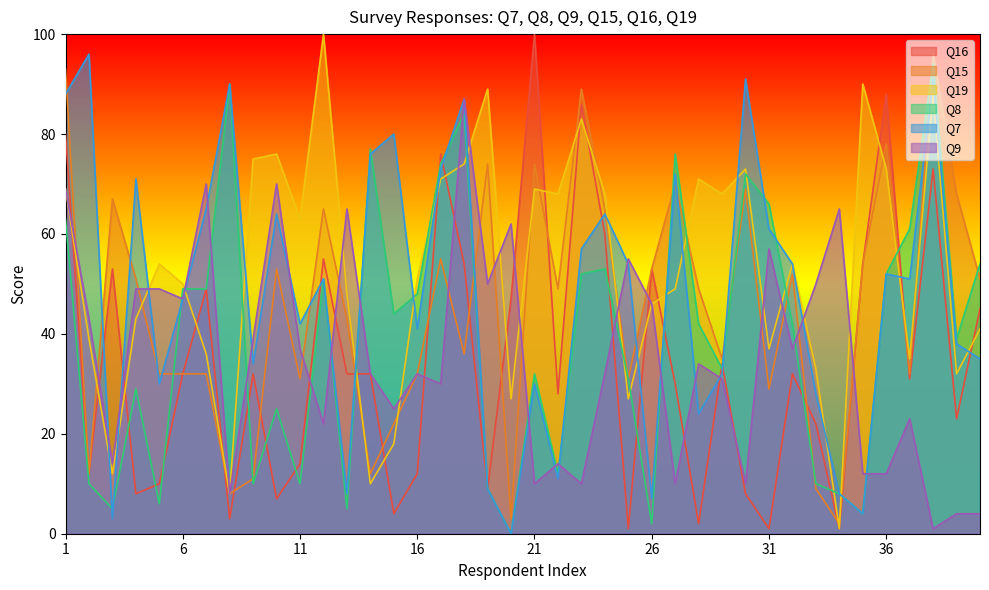

How many lines are shown in the chart?

6